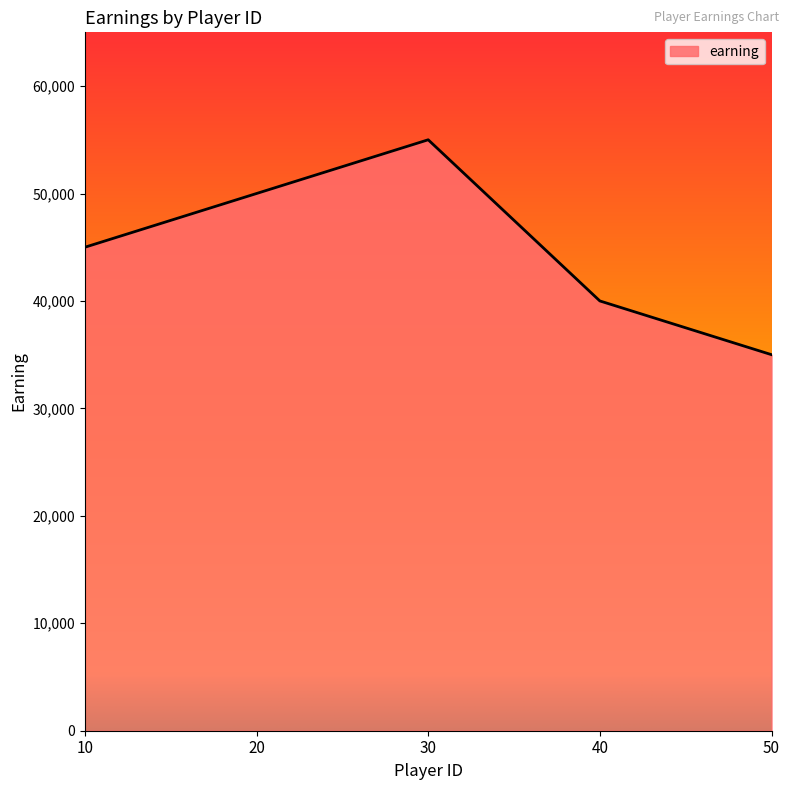

Count the number of data series in this chart.

1